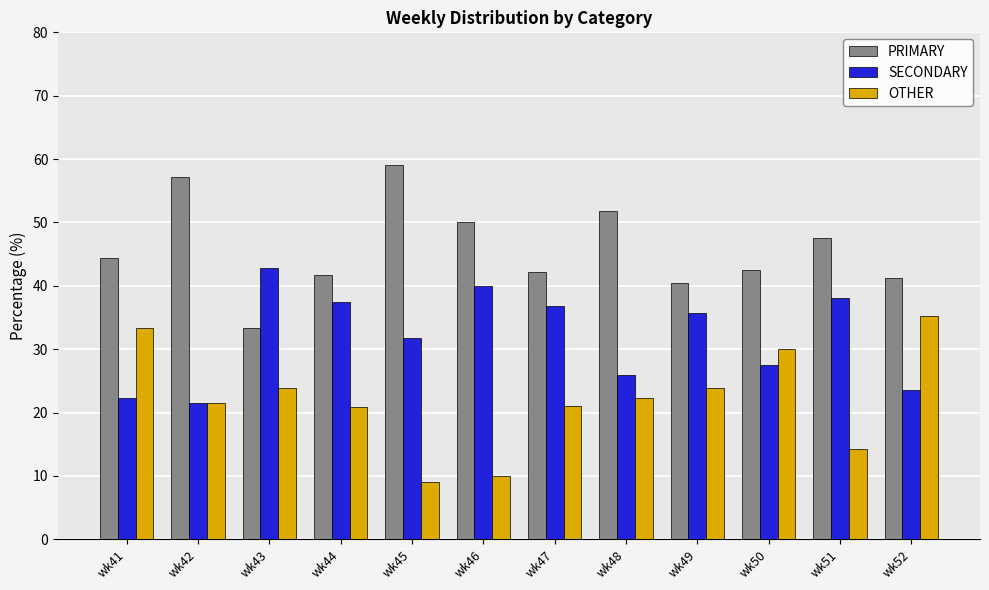

True or false: PRIMARY has a value of 54.5 at wk49.

False